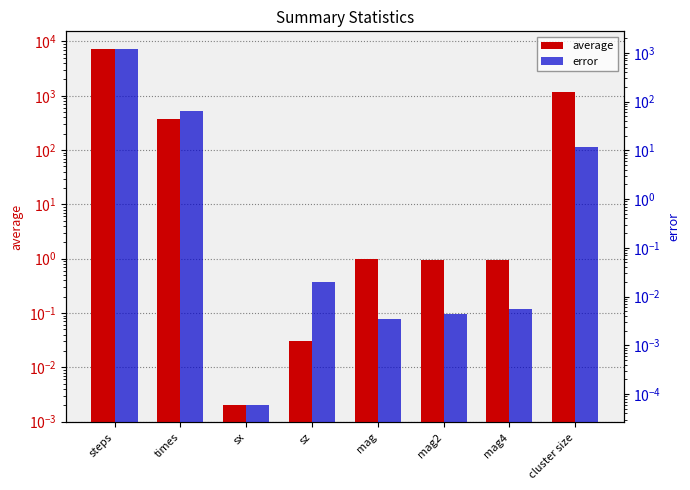

Reading left to right, what are all the values shown in this chart?

average: steps=7237.5	times=381.6	sx=0.0	sz=0.0	mag=1.0	mag2=1.0	mag4=0.9	cluster size=1198.9
error: steps=1196.8	times=63.3	sx=0.0	sz=0.0	mag=0.0	mag2=0.0	mag4=0.0	cluster size=11.5